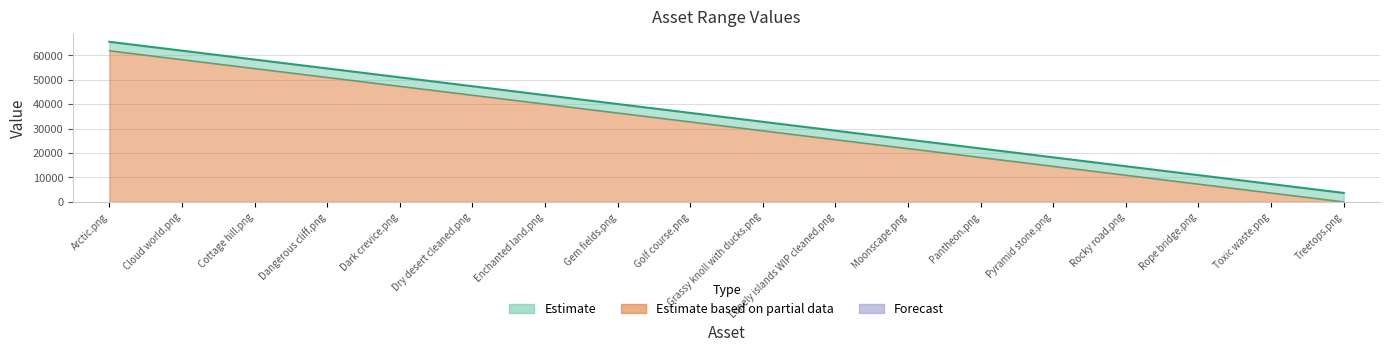

What is the maximum value shown in the chart?

65535